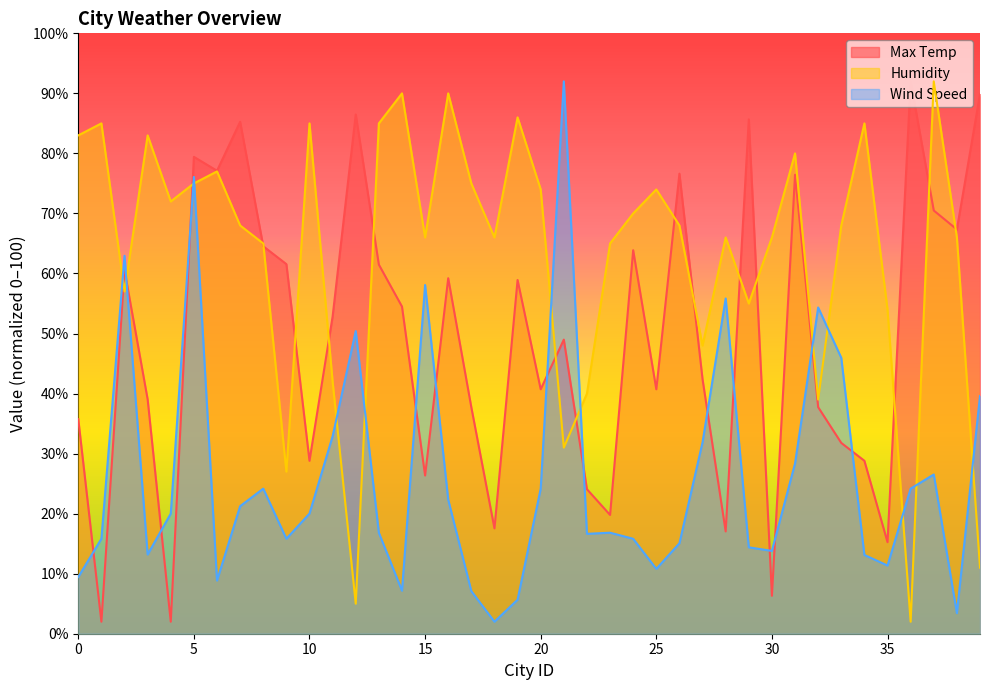

What value does the Max Temp series have at 32?

37.7